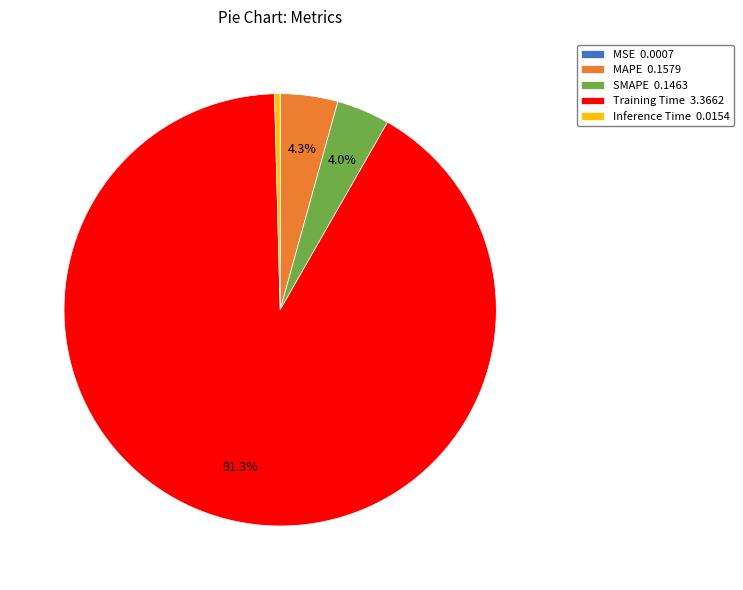

Which has a higher value, SMAPE 0.1463 or Inference Time 0.0154?

SMAPE 0.1463